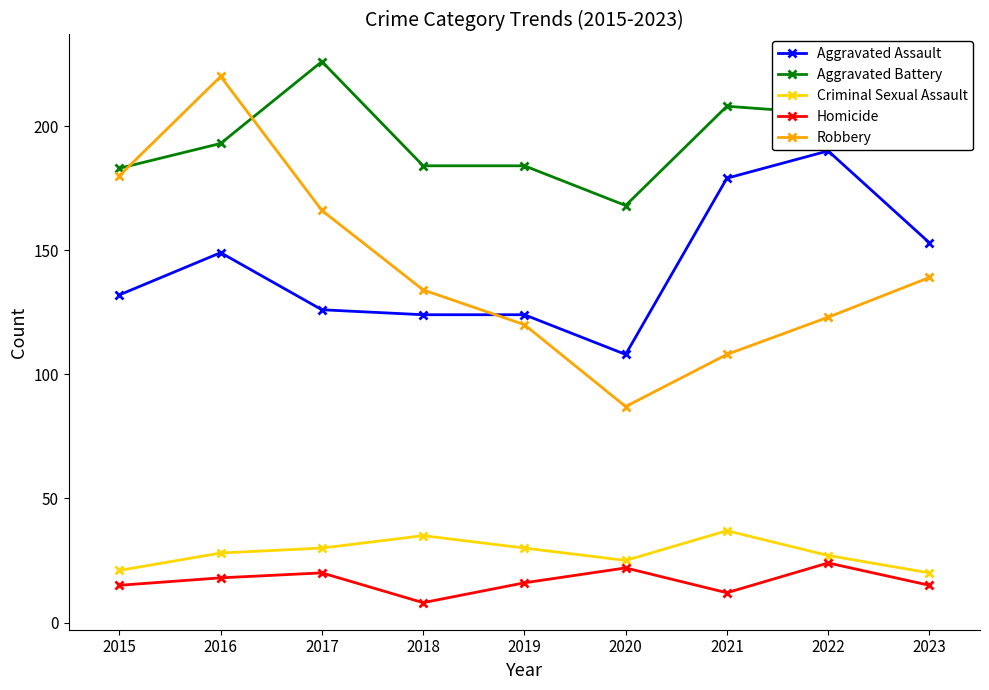

Reading left to right, what are all the values shown in this chart?

Aggravated Assault: 132	149	126	124	124	108	179	190	153
Aggravated Battery: 183	193	226	184	184	168	208	205	196
Criminal Sexual Assault: 21	28	30	35	30	25	37	27	20
Homicide: 15	18	20	8	16	22	12	24	15
Robbery: 180	220	166	134	120	87	108	123	139